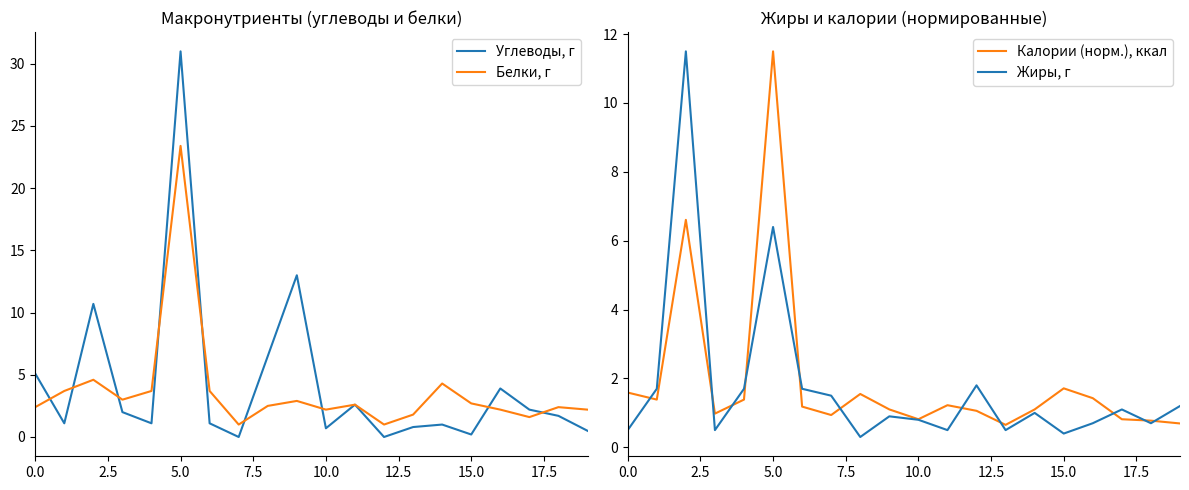

What is the minimum value for Белки, г?

1.0